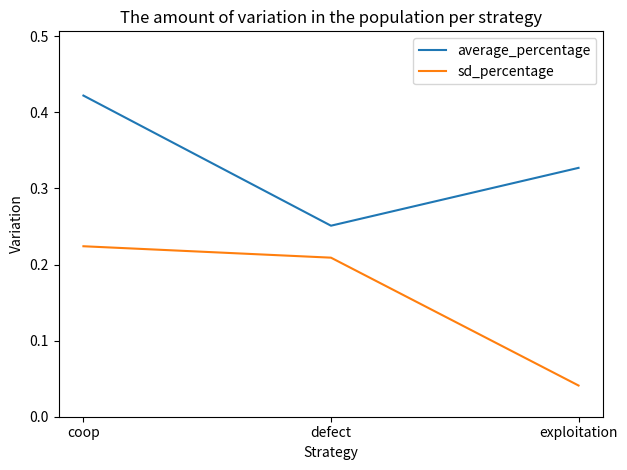

Which category has the lowest value in the sd_percentage series?

exploitation